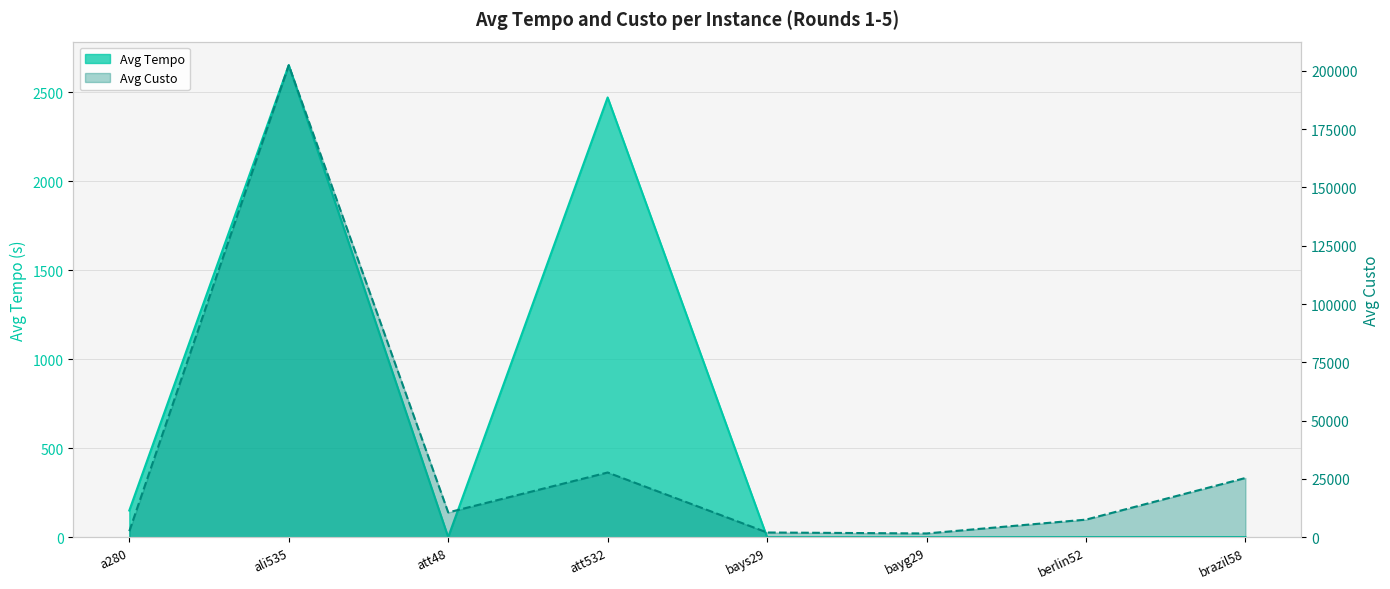

Which series has the widest spread of values?

Avg Custo